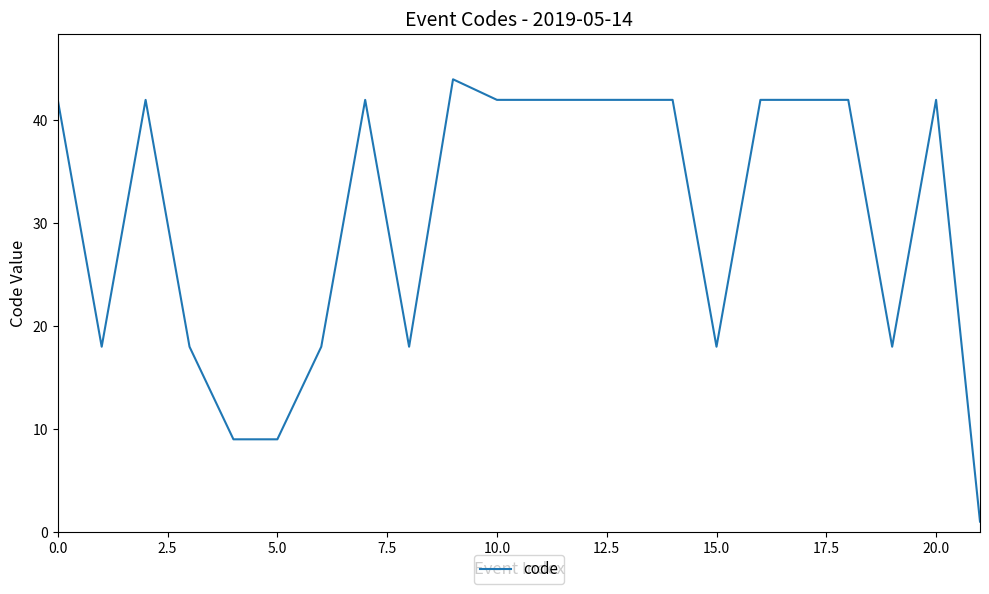

What is the maximum value shown in the chart?

44